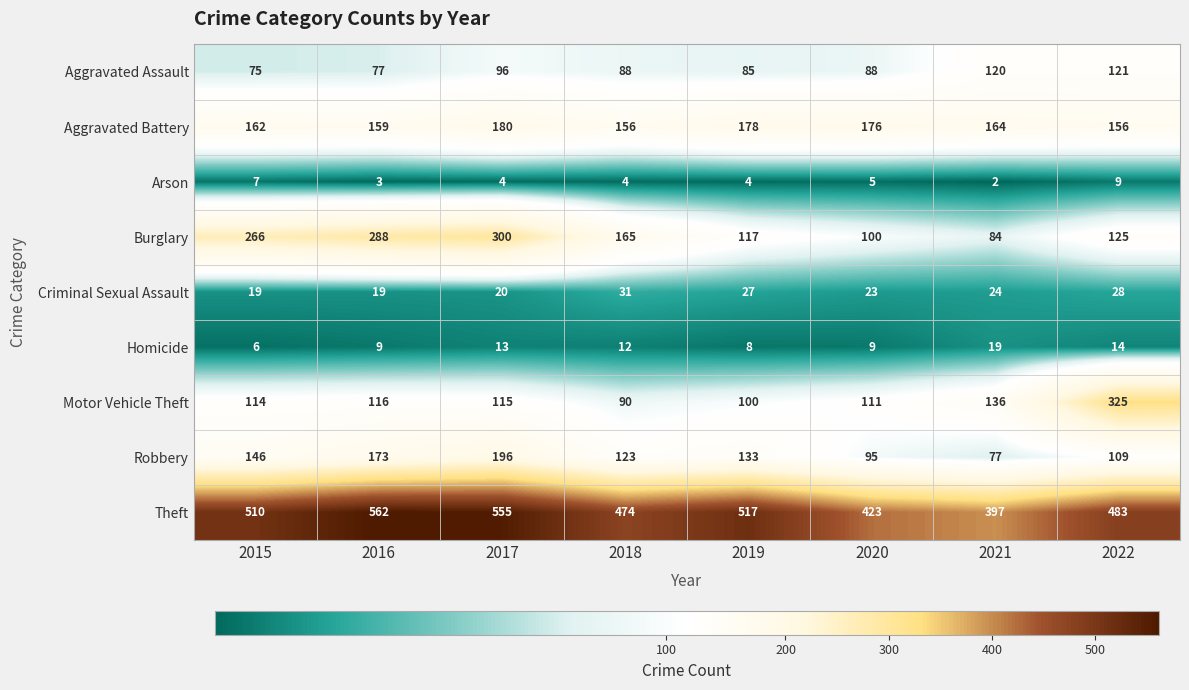

Which series changed the most between 2015 and 2016?

Theft